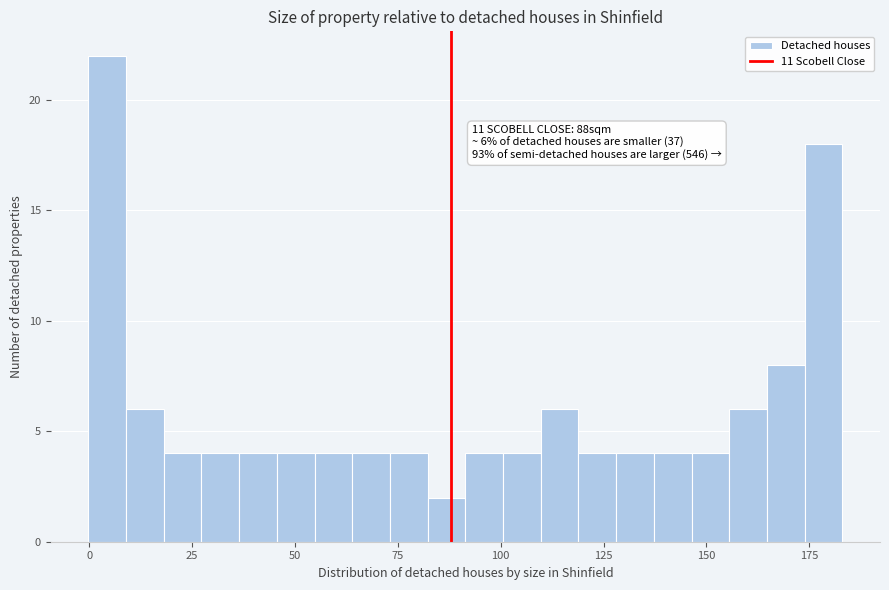

Around what value on the x-axis is the tallest bar? Give the approximate position of its centre, as read against the axis.

5